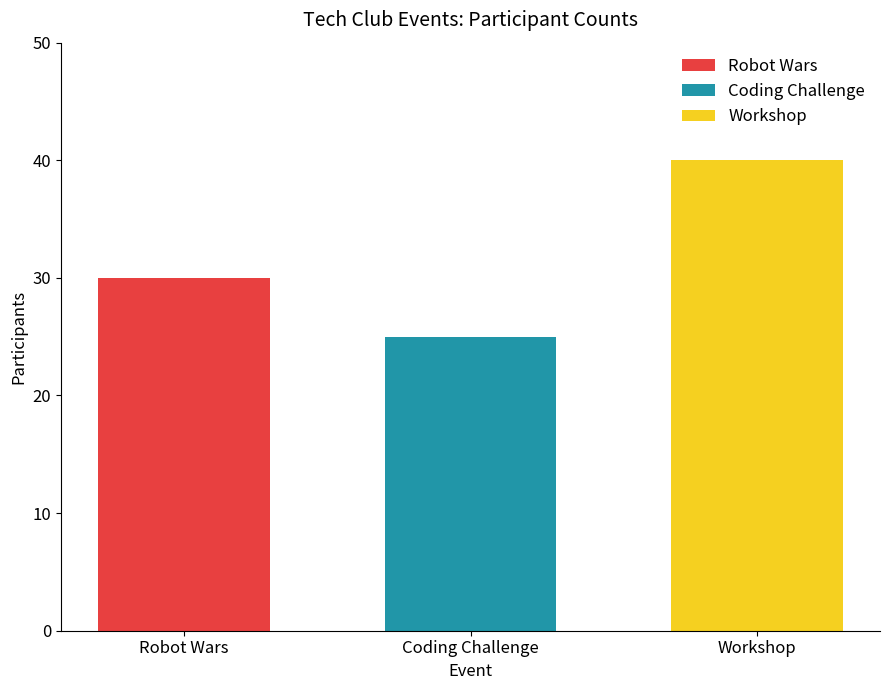

Reading right to left, extract all data points from this chart.

Workshop=40	Coding Challenge=25	Robot Wars=30